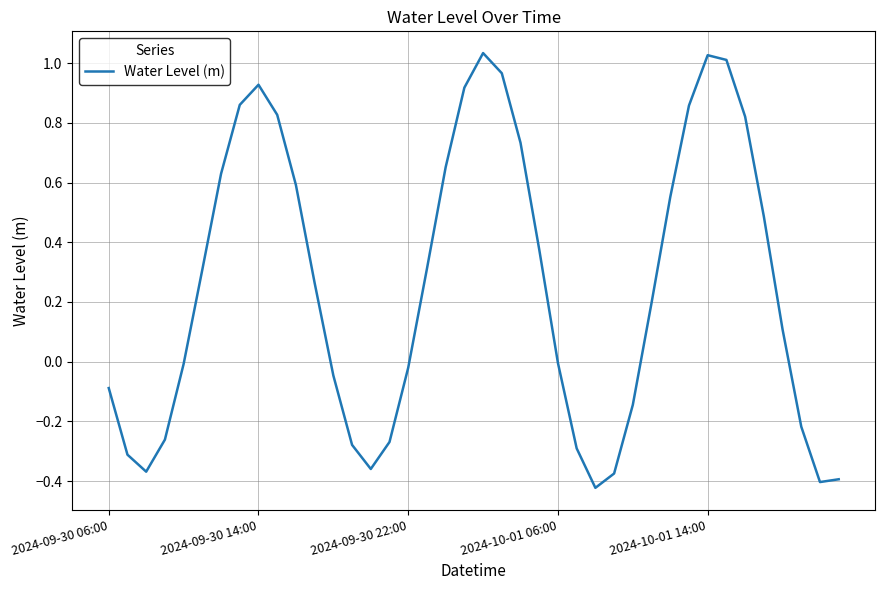

Does the chart have visible grid lines?

Yes